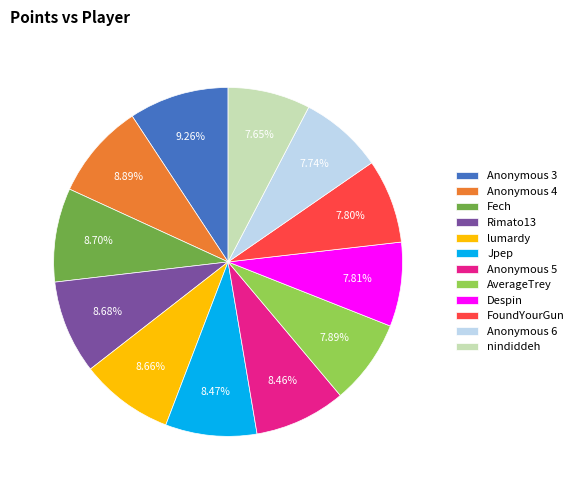

Is the sum of FoundYourGun and lumardy greater than half?

No